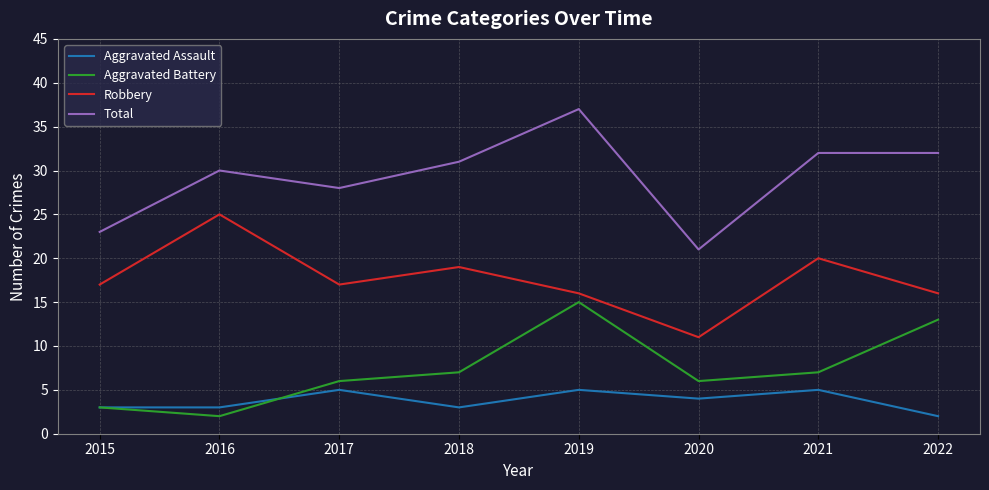

What is the sum of all Aggravated Assault values?

30